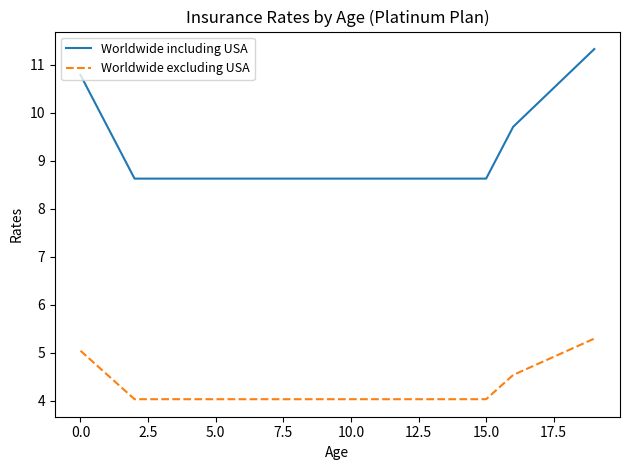

What is the difference between the second highest and minimum values in the Worldwide including USA series?

2.2